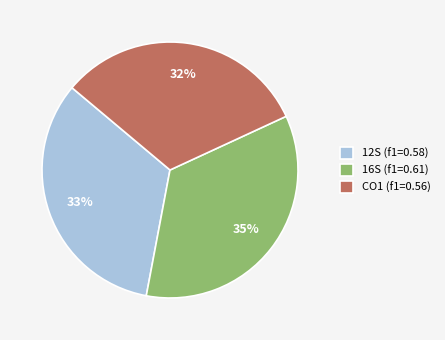

The 16S (f1=0.61) slice represents 35% of the pie. True or false?

True